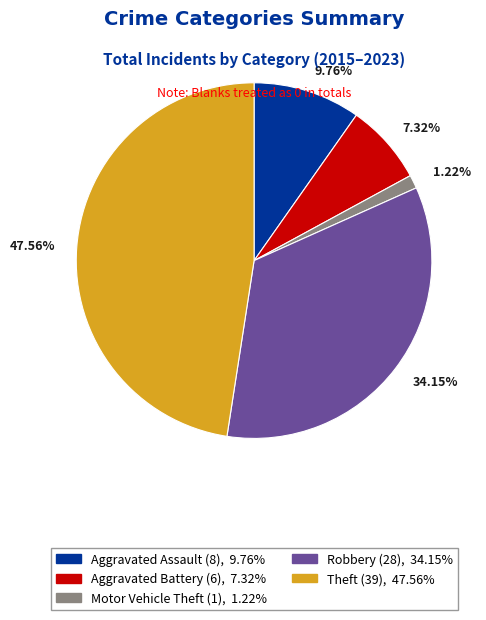

True or false: Aggravated Battery accounts for 1% of the total.

False